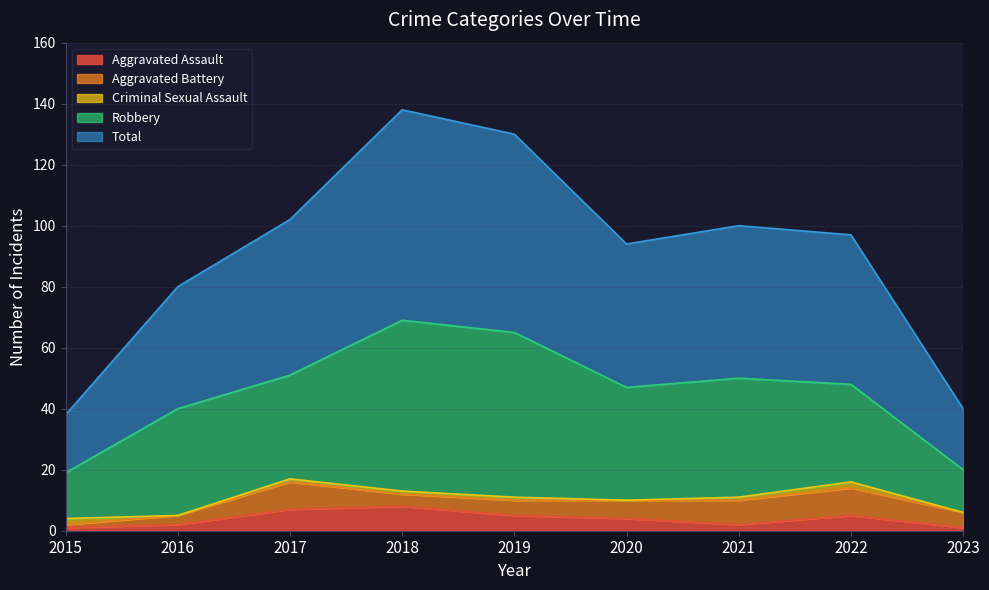

True or false: Aggravated Battery has more than 0 interior local peaks.

True